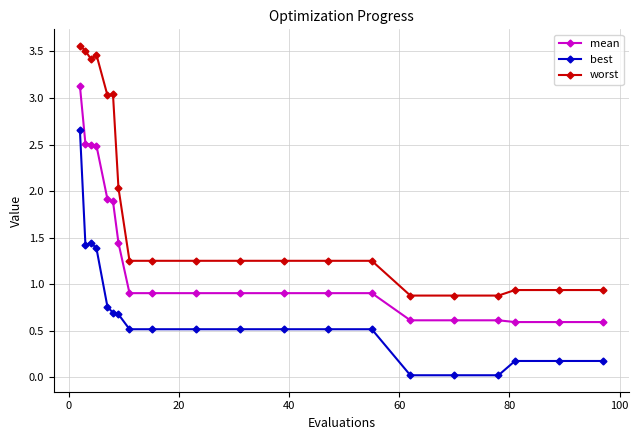

What is the sum of all worst values?

36.3